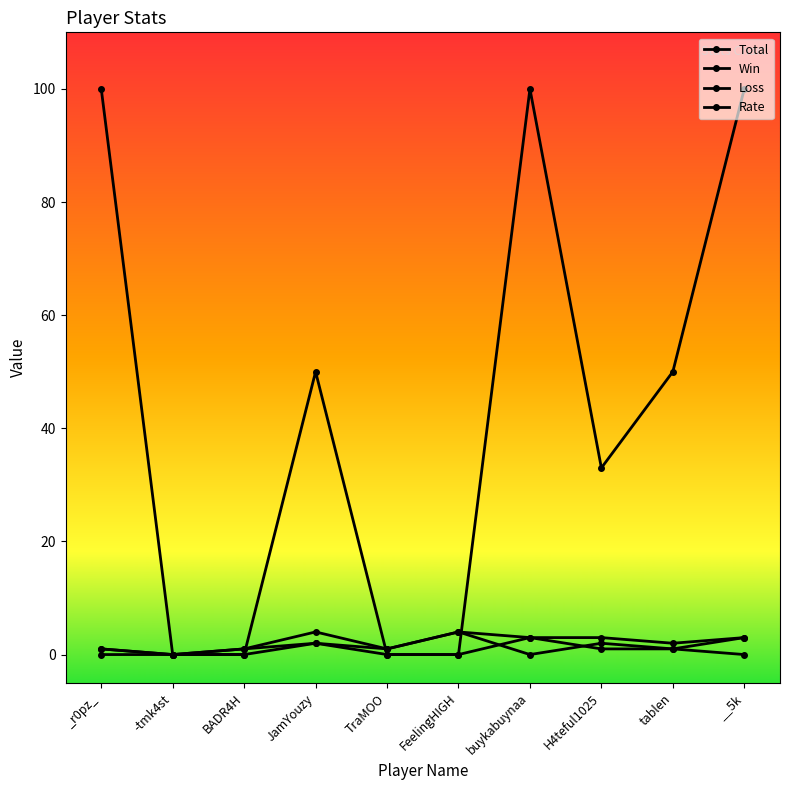

How many lines are shown in the chart?

4